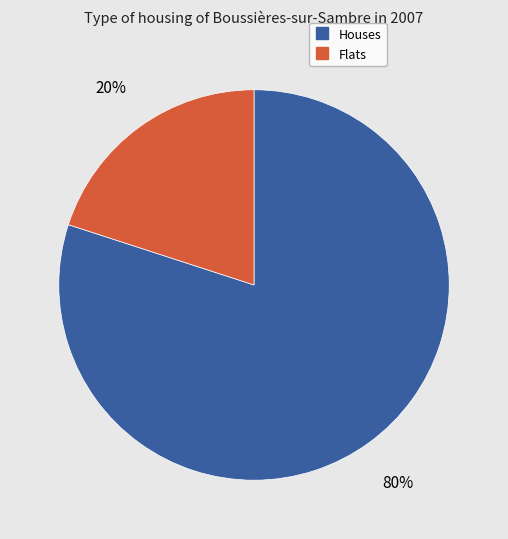

Is there any slice that represents more than half of the pie?

Yes